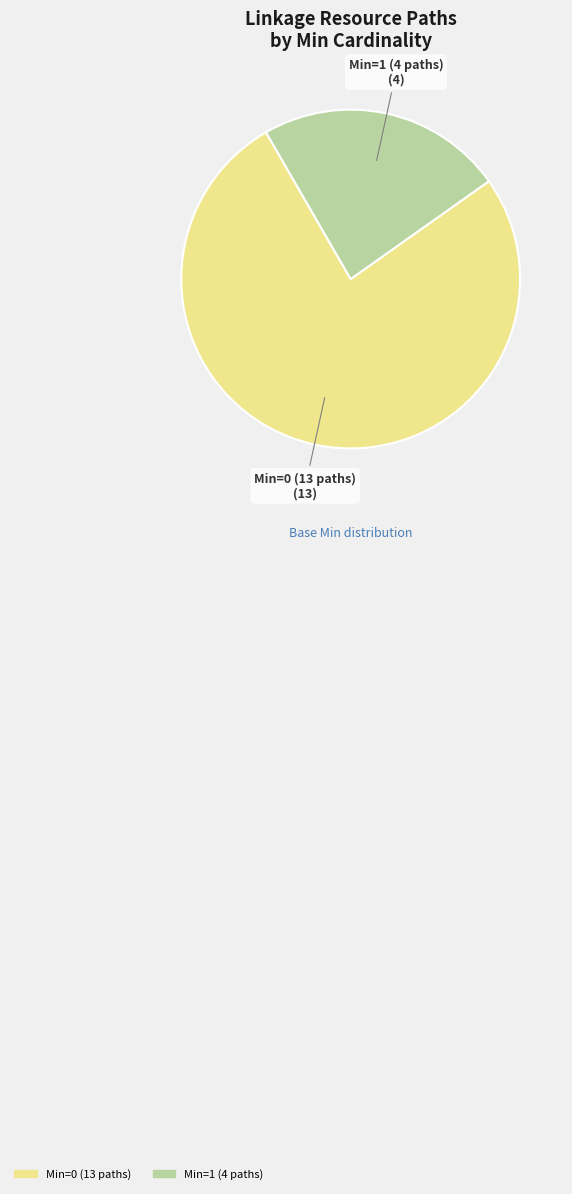

How many slices are in this pie chart?

2